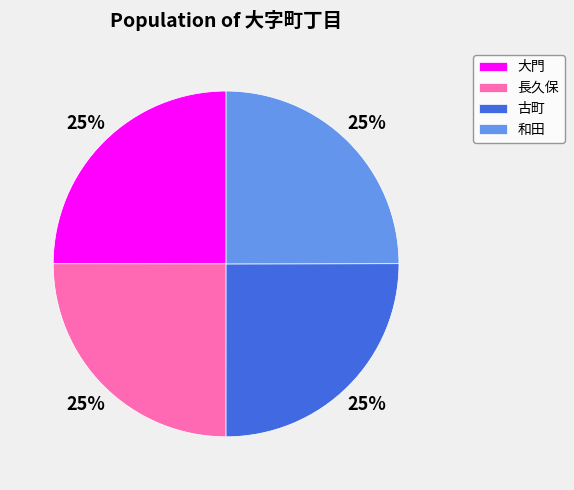

To the nearest percent, what is the combined percentage of 和田 and 古町?

50%